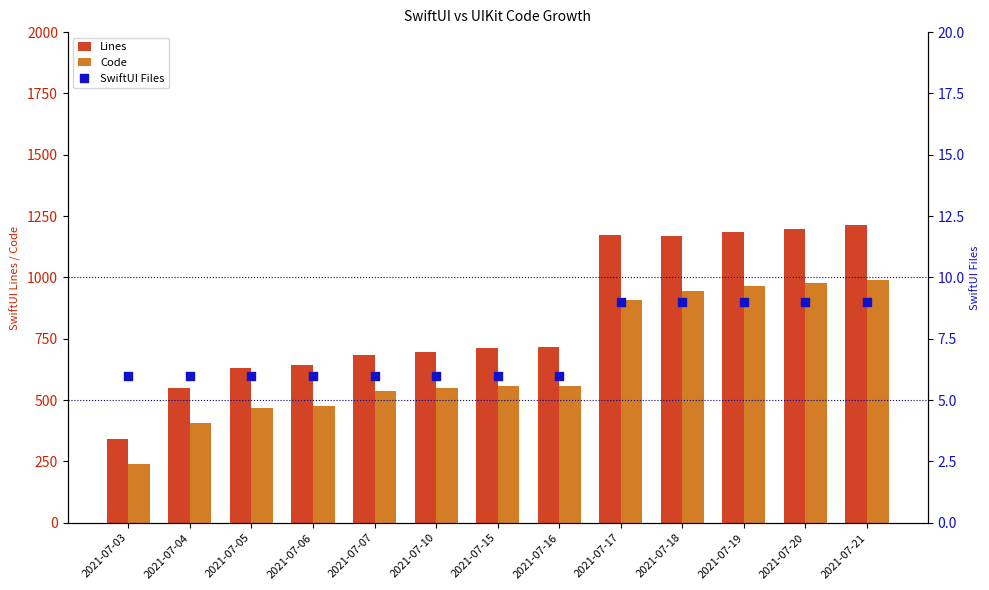

Which series has the largest total across all categories?

Lines